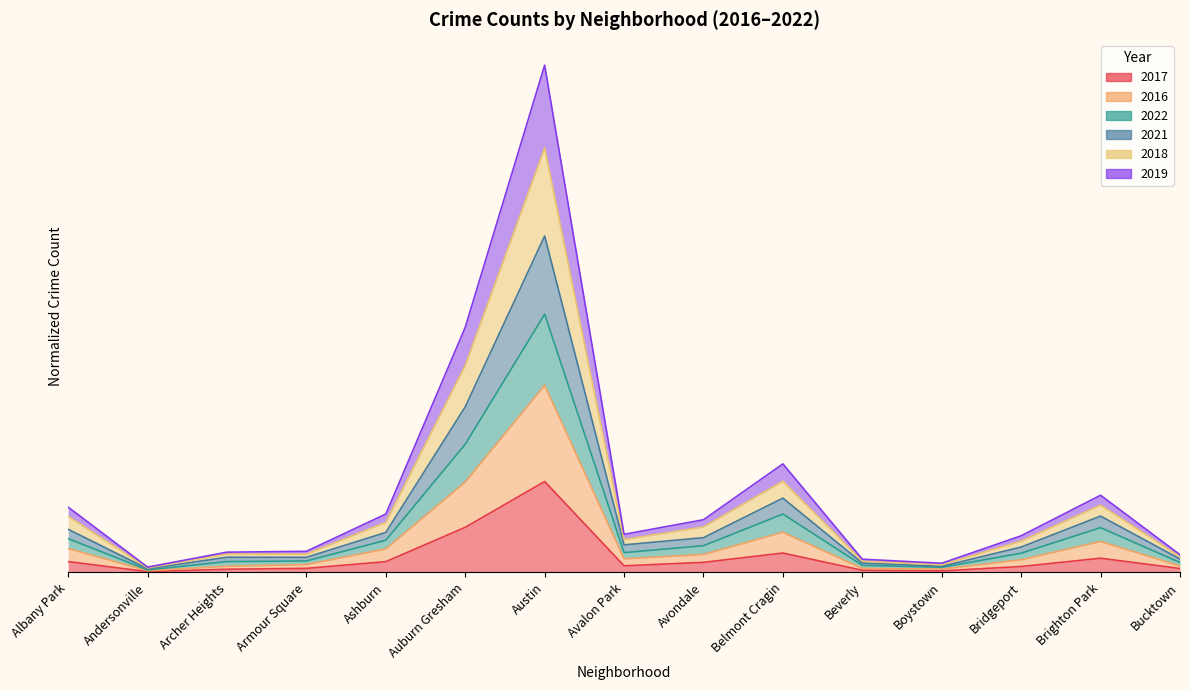

At which category is the sum across all series the highest?

Austin